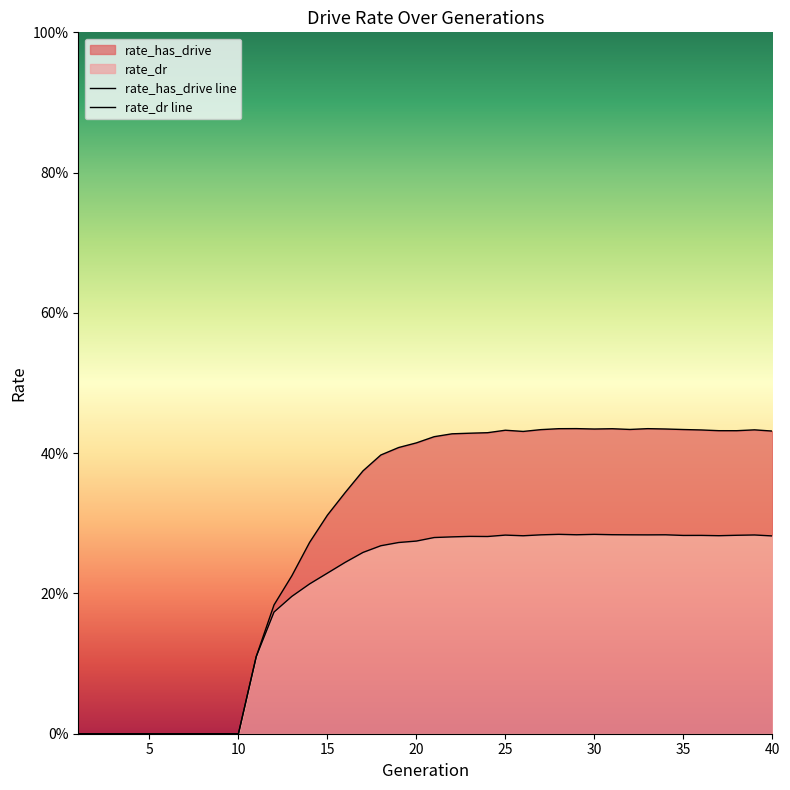

Does the chart have visible grid lines?

No